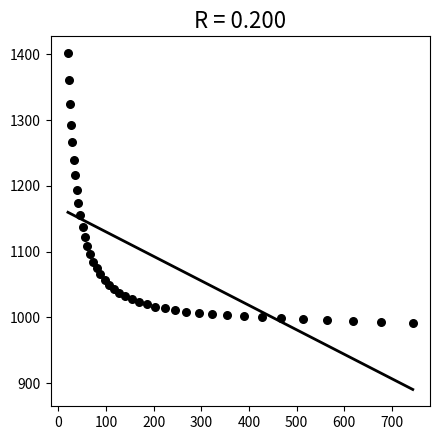

What is the range of Y values (max minus min)?

410.5